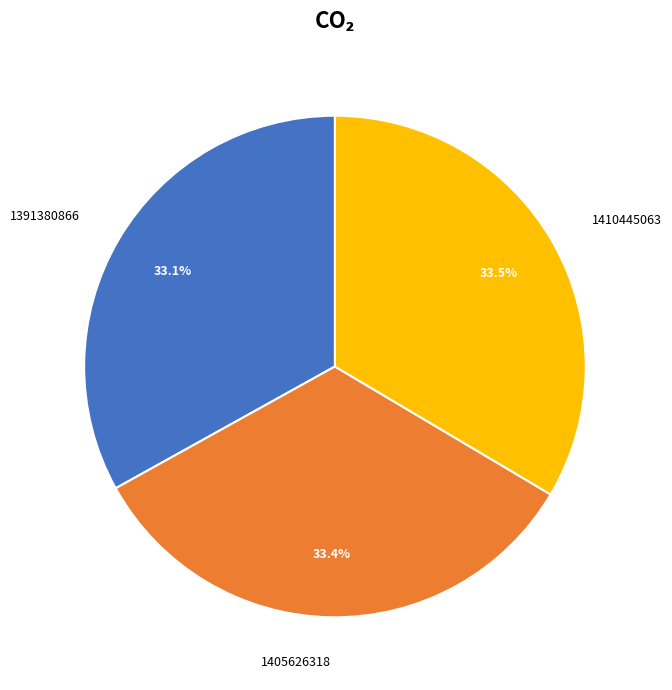

Does 1410445063 represent more than half of the total?

No